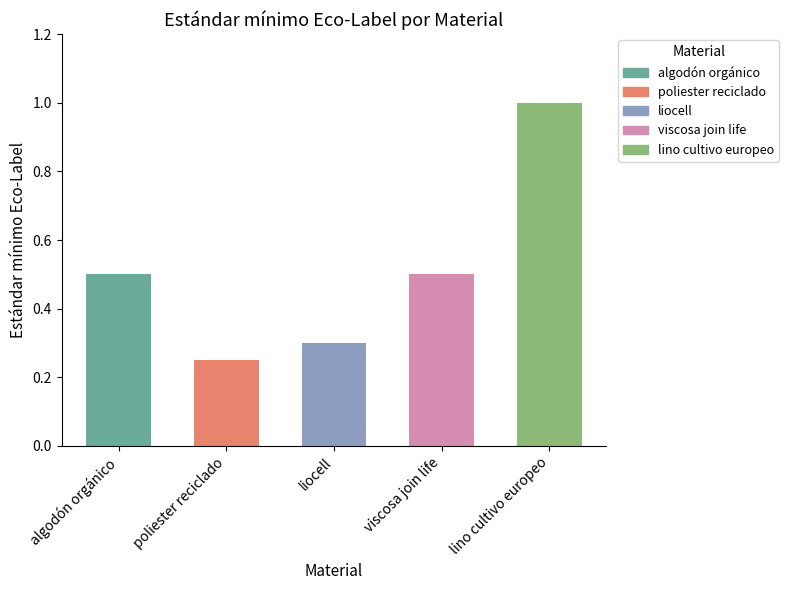

What is the change in value from poliester reciclado to viscosa join life?

+0.2